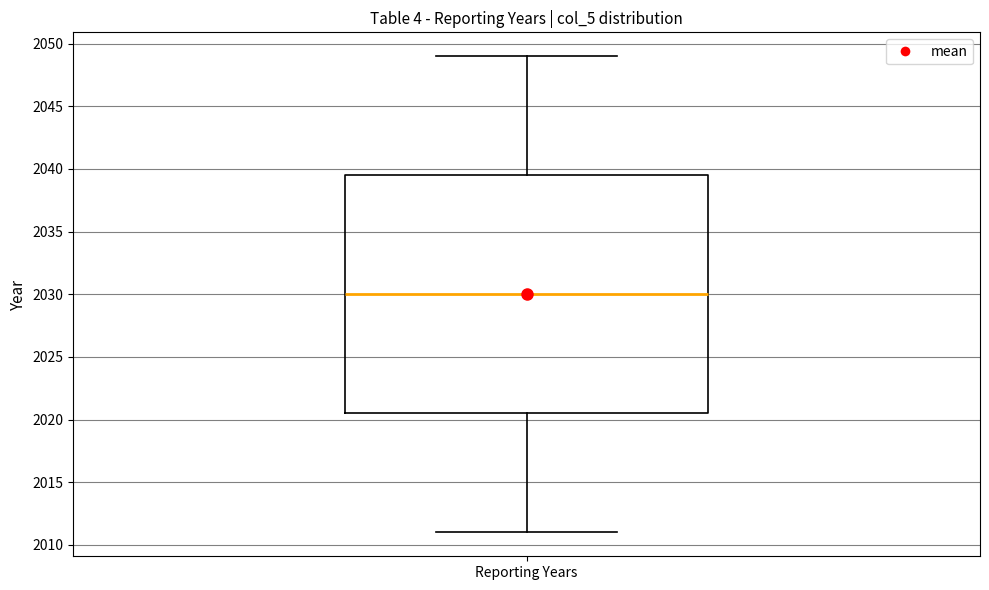

Read this box plot against the y-axis: the position of the median line, the range covered by the box, and the ends of both whiskers. The values are not printed on the chart, so give them approximately, as read against the axis.

median 2030.0, box 2020.5 to 2039.5, whiskers 2011.0 to 2049.0